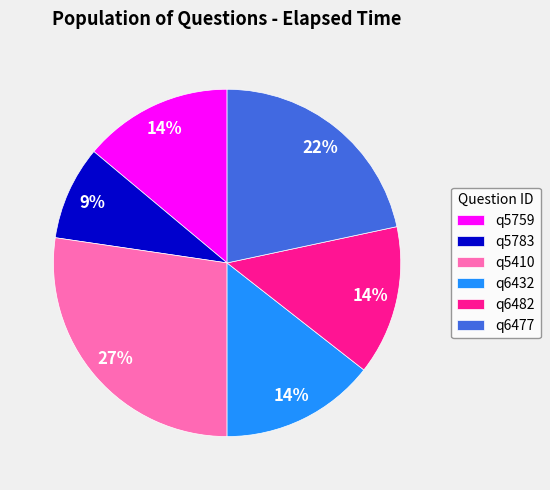

To the nearest percent, what is the combined percentage of q5759 and q5410?

41%